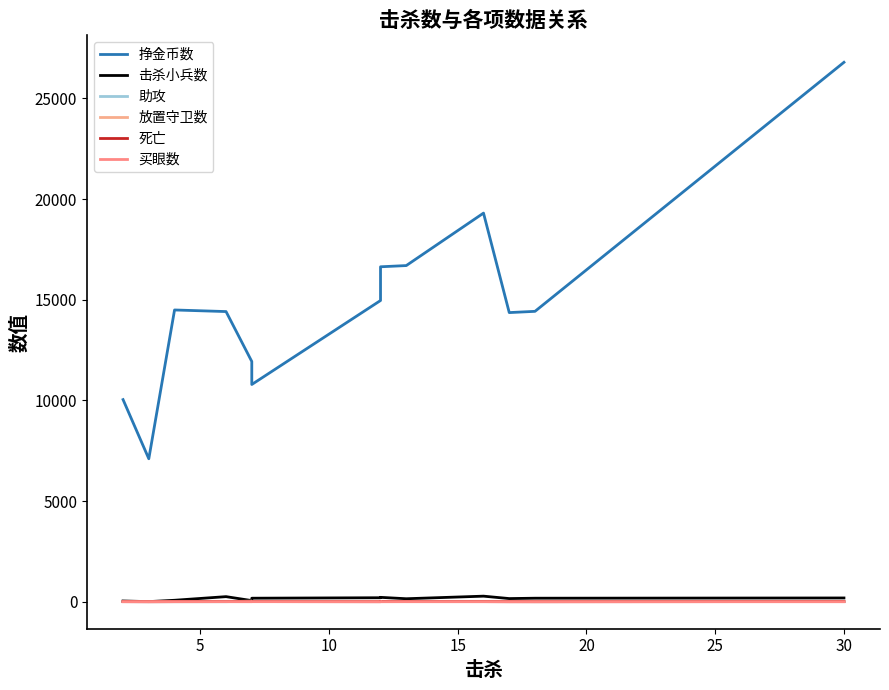

True or false: 死亡 and 放置守卫数 cross at least once.

False